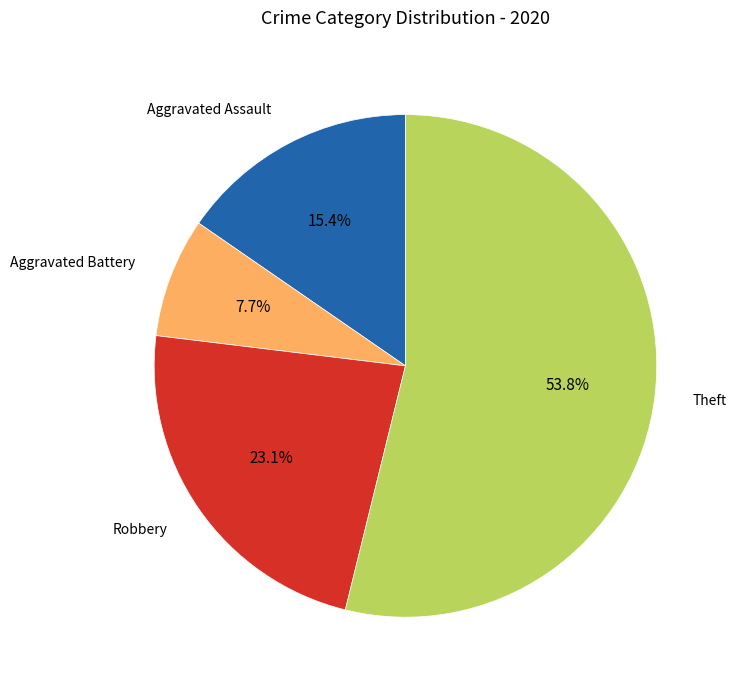

Is it true that Theft is 54% of the pie?

True